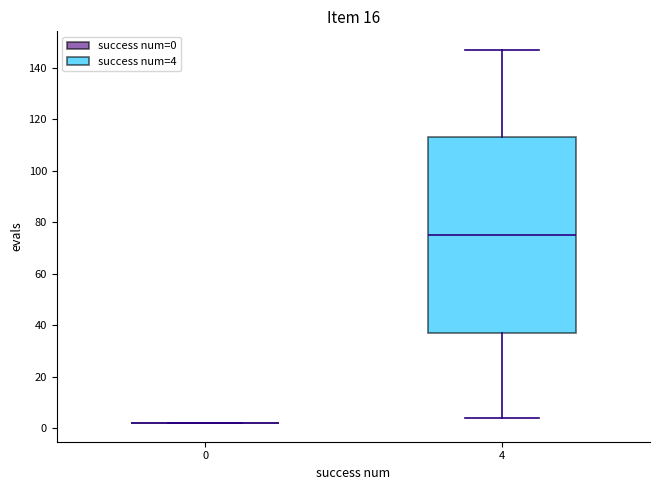

Reading left to right, read every box against the y-axis: the position of its median line, the range the box covers, and the ends of its whiskers. The values are not printed on the chart, so give them approximately, as read against the axis.

0: box collapsed to a line at 2, whiskers 2 to 2
4: median 76, box 38 to 114, whiskers 4 to 148